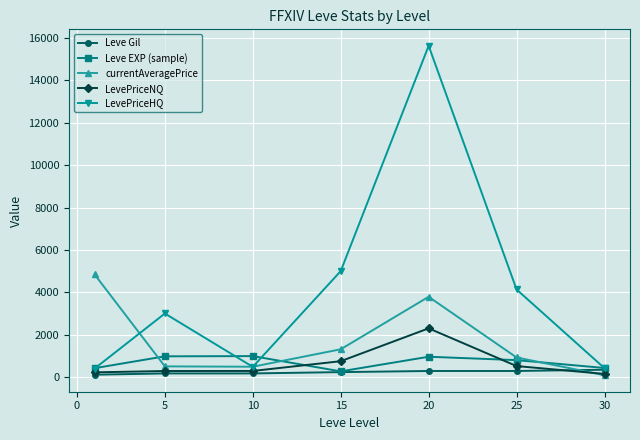

Rank the series by their maximum value, from lowest to highest.

Leve Gil, Leve EXP (sample), LevePriceNQ, currentAveragePrice, LevePriceHQ